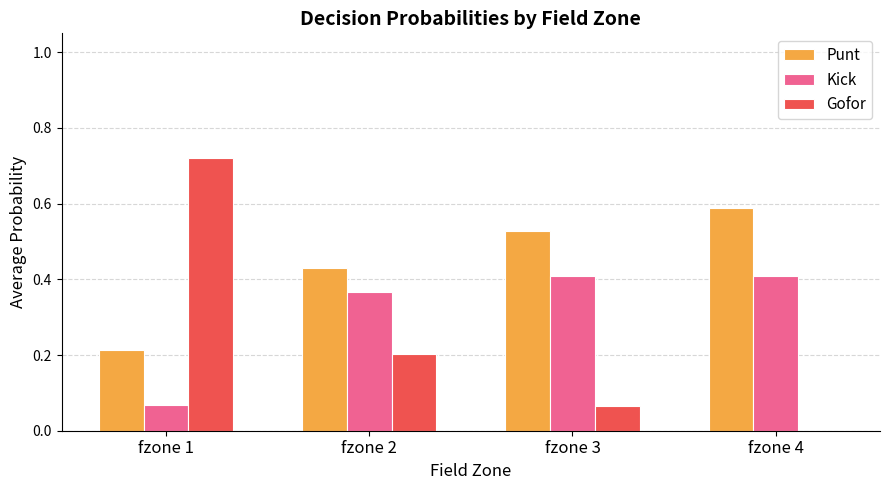

Between fzone 2 and fzone 3, which series saw the biggest shift?

Gofor